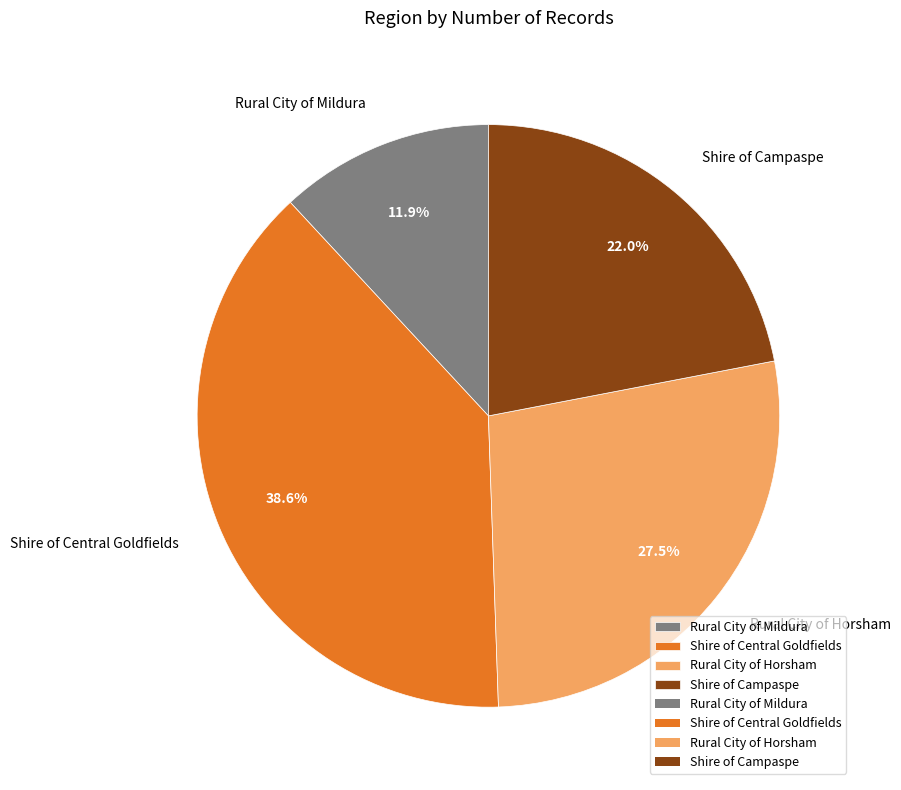

Which has a higher value, Rural City of Horsham or Rural City of Mildura?

Rural City of Horsham